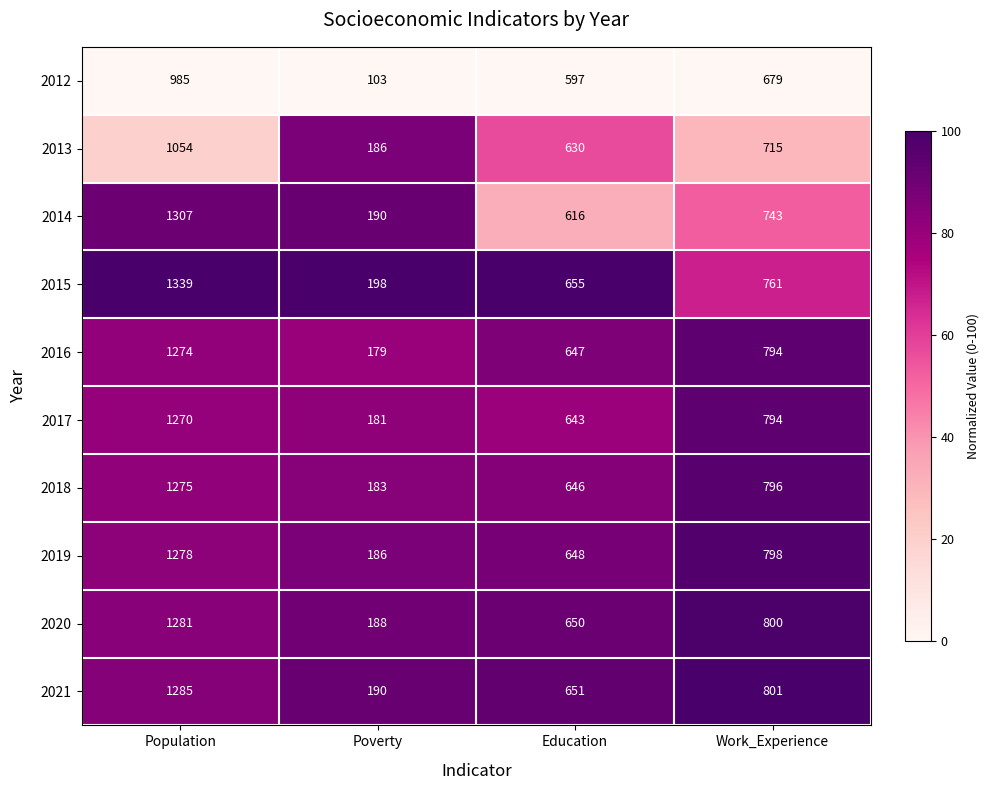

What is the maximum value shown in the chart?

1339